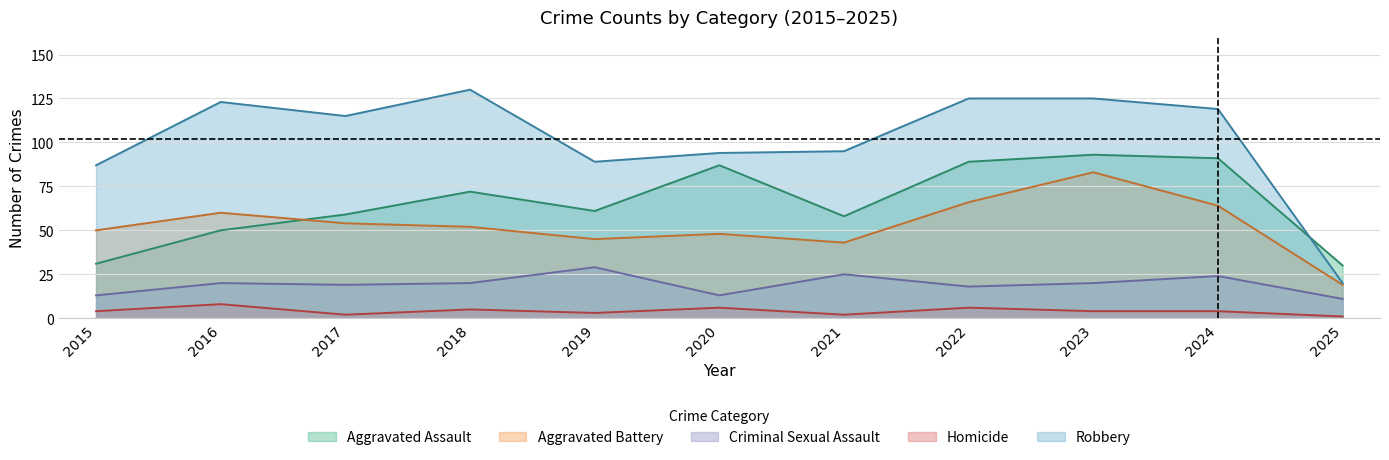

At which category does Robbery reach its first local valley?

2017